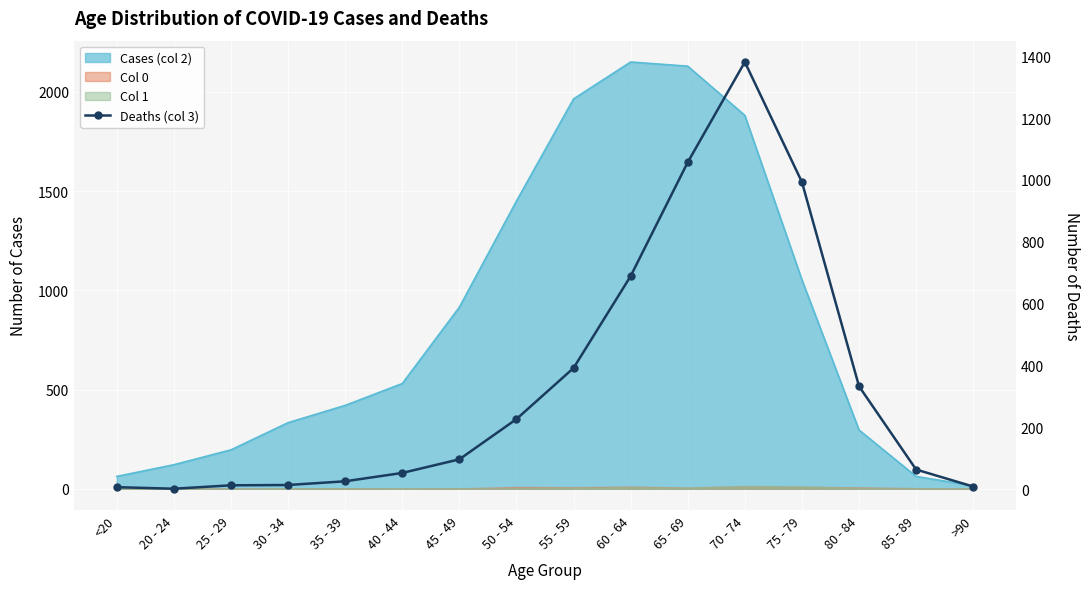

Approximately how many times larger is the value at 85 - 89 compared to 55 - 59?

0.2